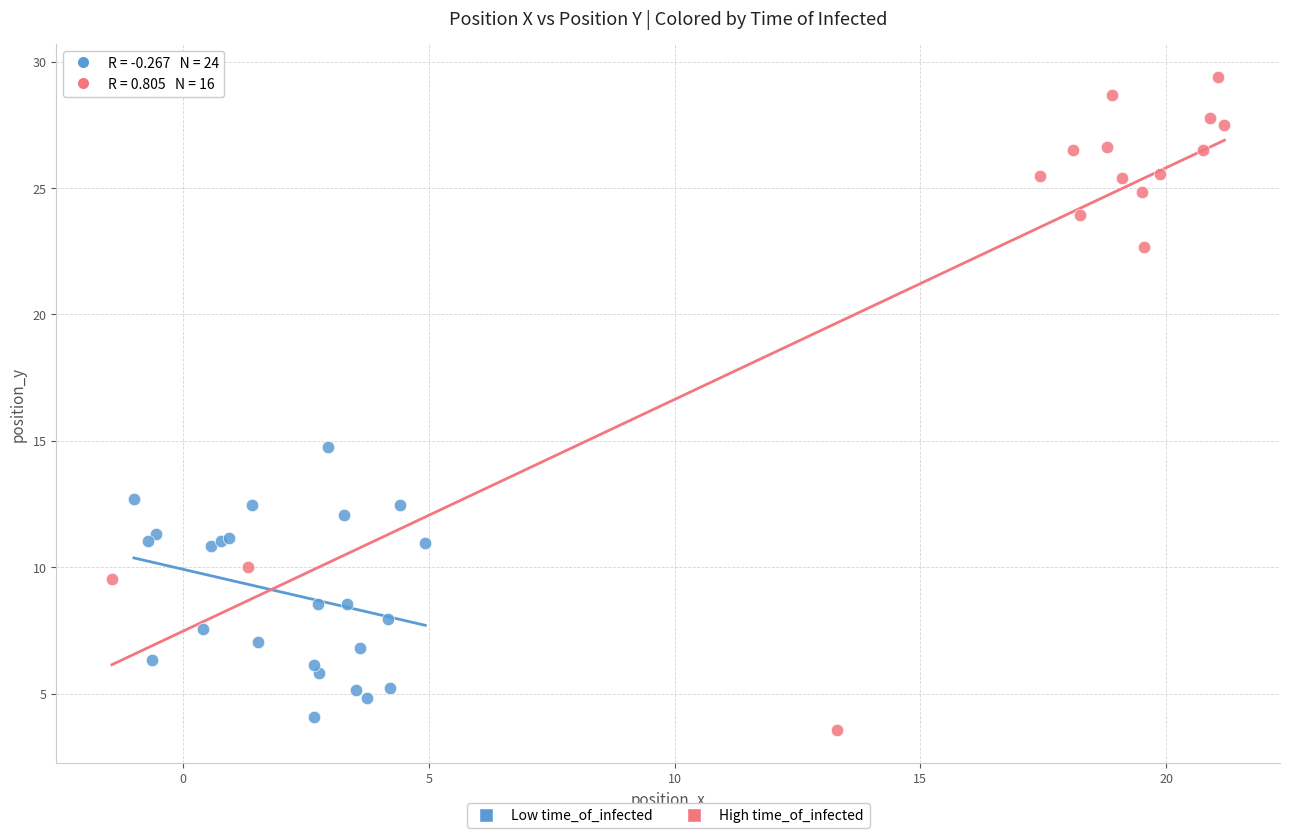

Which series reaches the maximum Y coordinate?

High time_of_infected